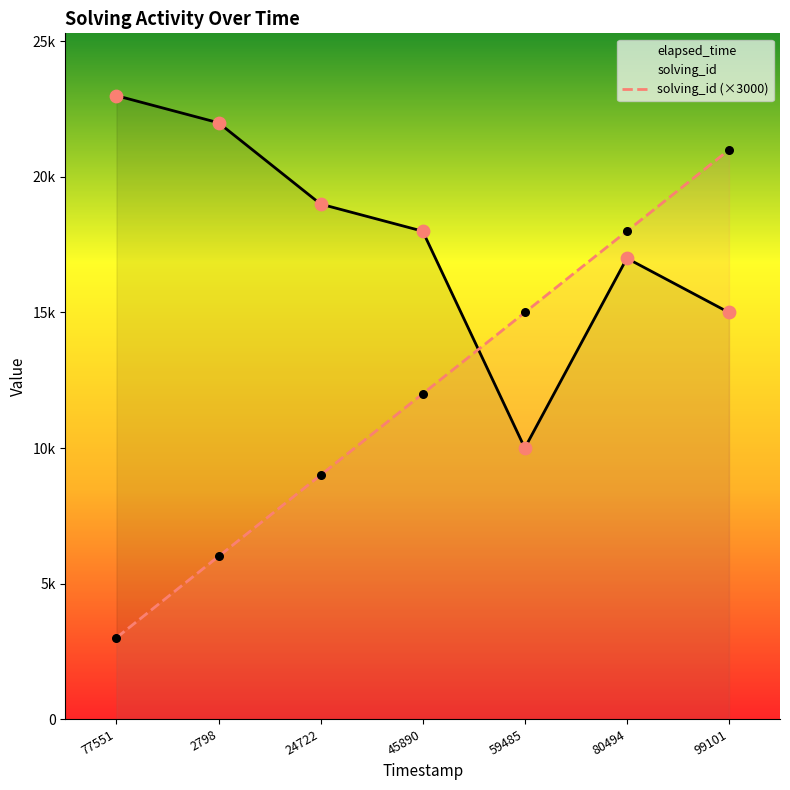

Which series has the widest spread of Y values?

solving_id